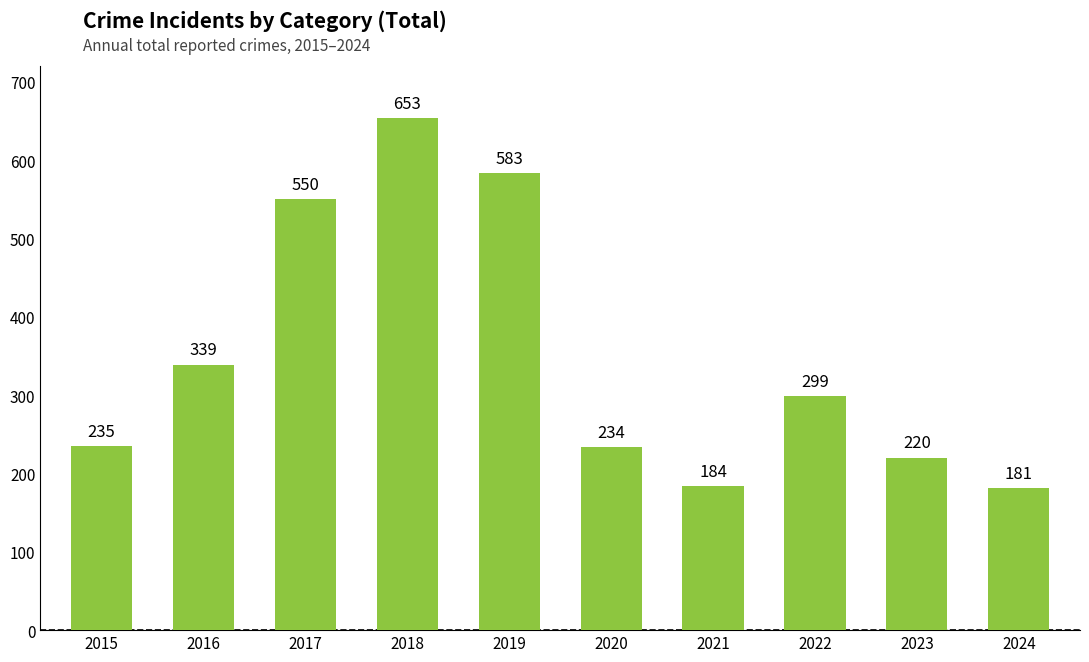

At which category does the chart reach its minimum across all series?

2024